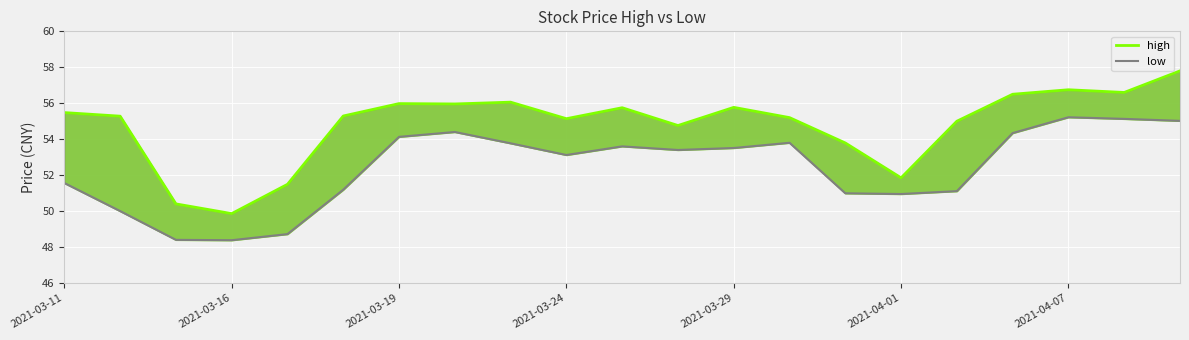

What position from the right is 7?

14